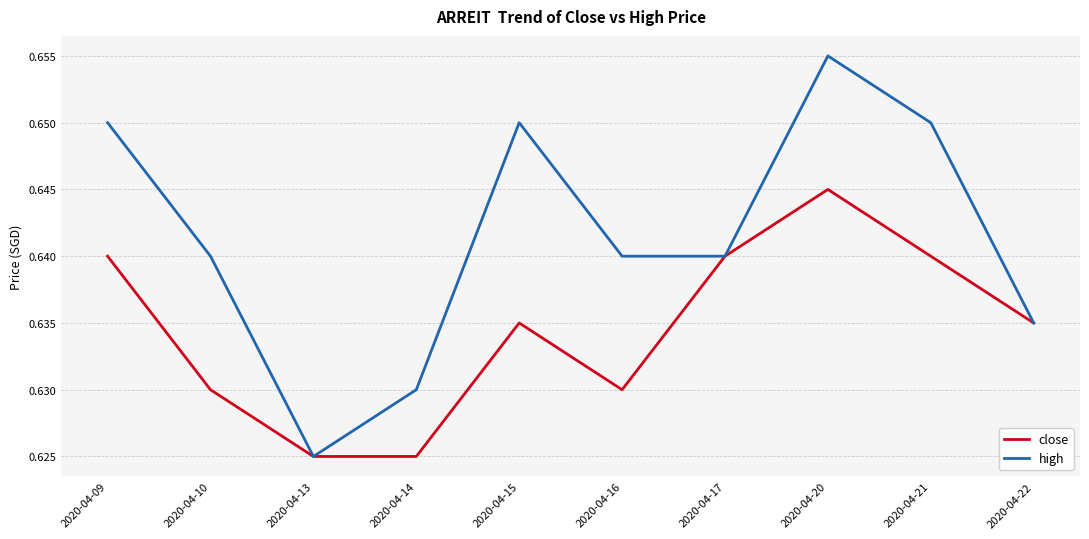

Which category has the highest value across all series?

2020-04-20